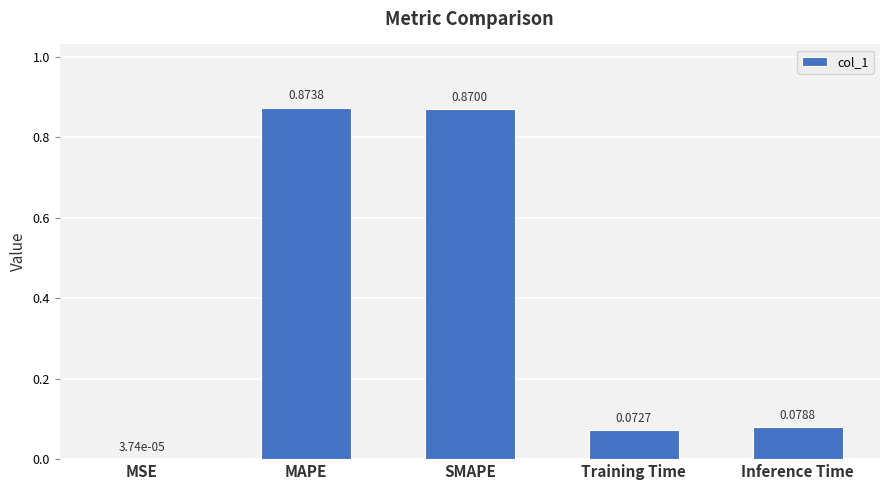

Are the bars horizontal?

No